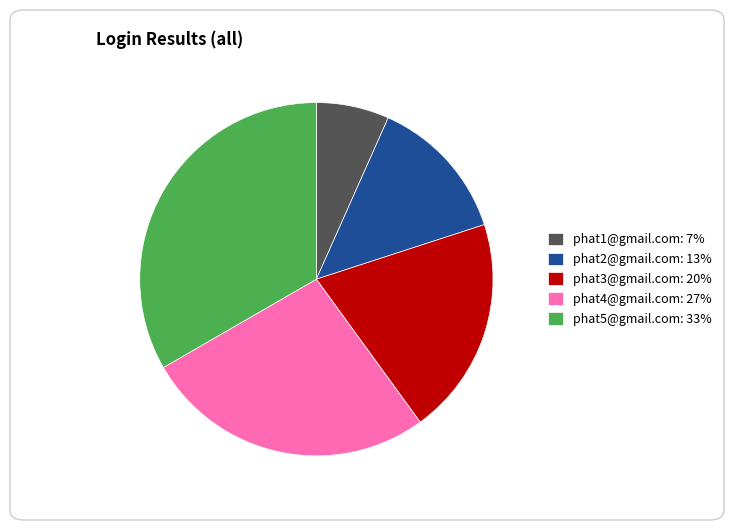

True or false: phat4@gmail.com: 27% accounts for 15% of the total.

False